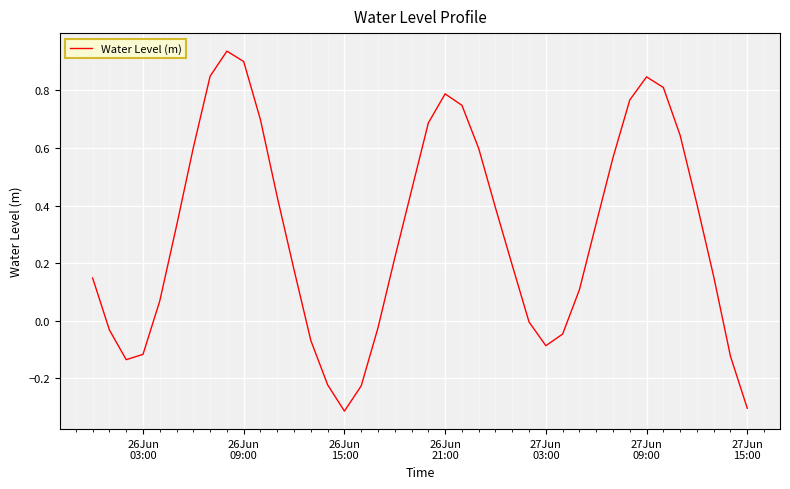

What is the difference between the maximum and minimum values?

1.3